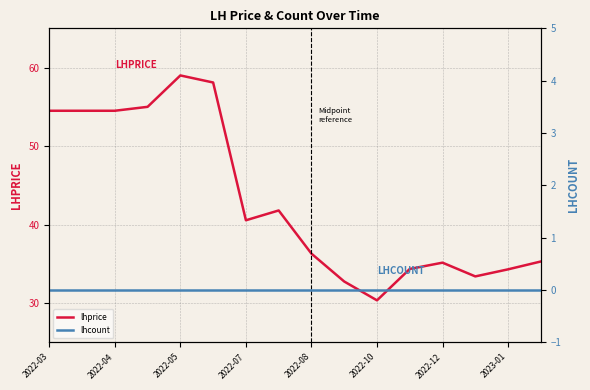

The lhcount series shows 0.0 at 13. True or false?

True